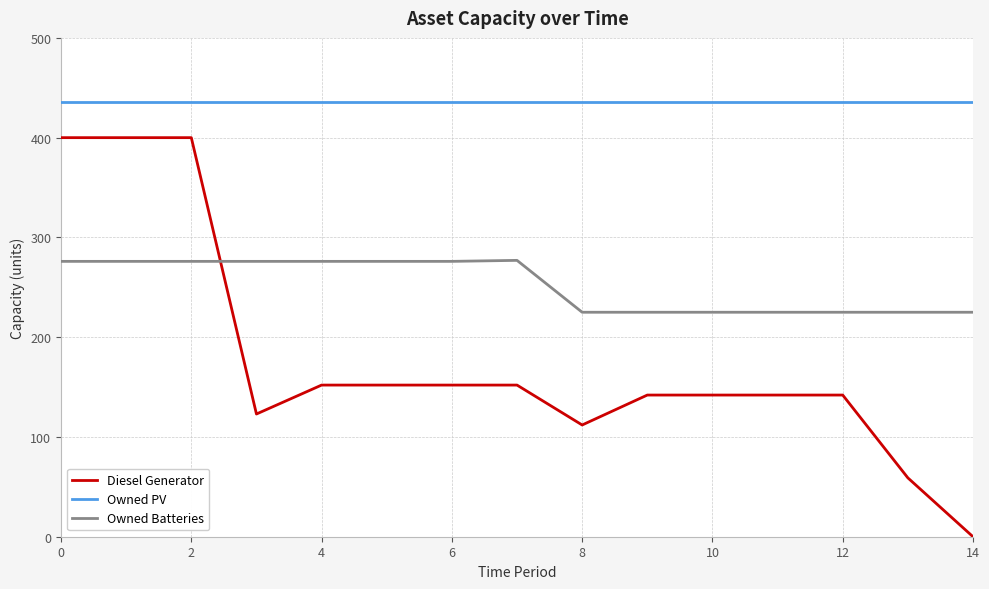

Which series has the largest range (max minus min)?

Diesel Generator